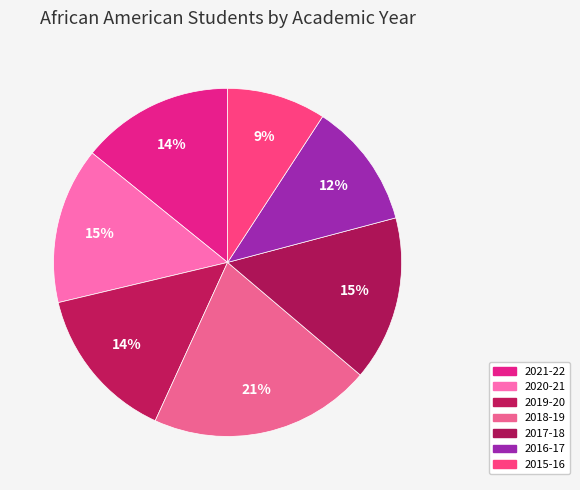

What is the largest slice in the pie chart?

2018-19